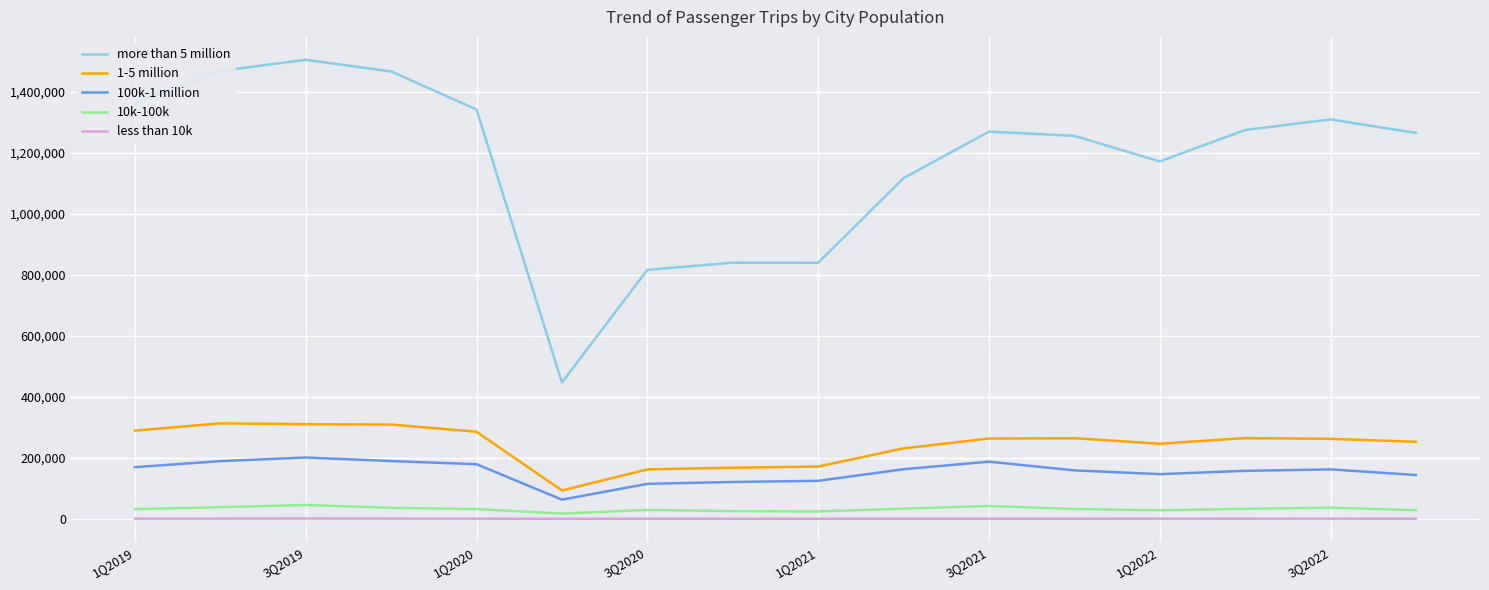

In more than 5 million, how many points are lower than both neighbors (excluding endpoints)?

3